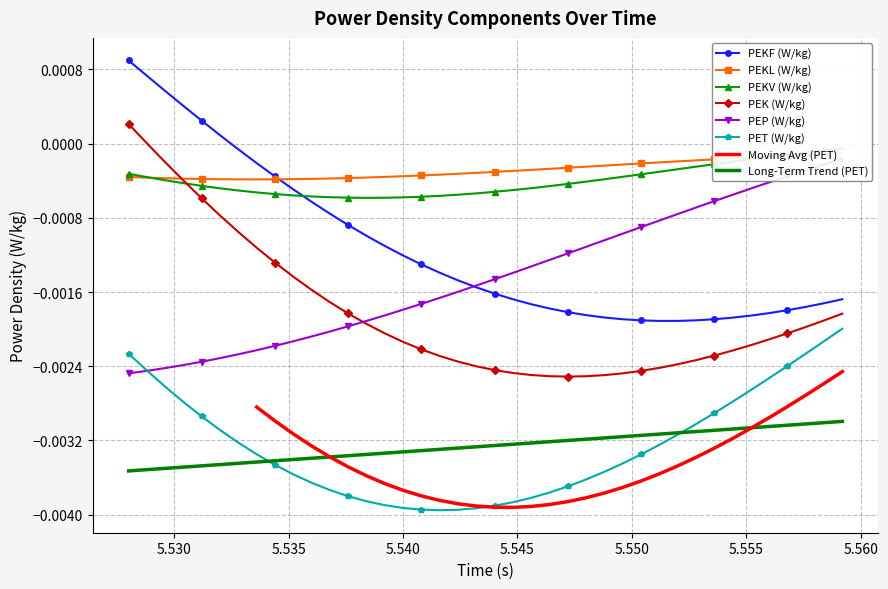

True or false: Long-Term Trend (PET) and PEKF (W/kg) cross at least once.

False